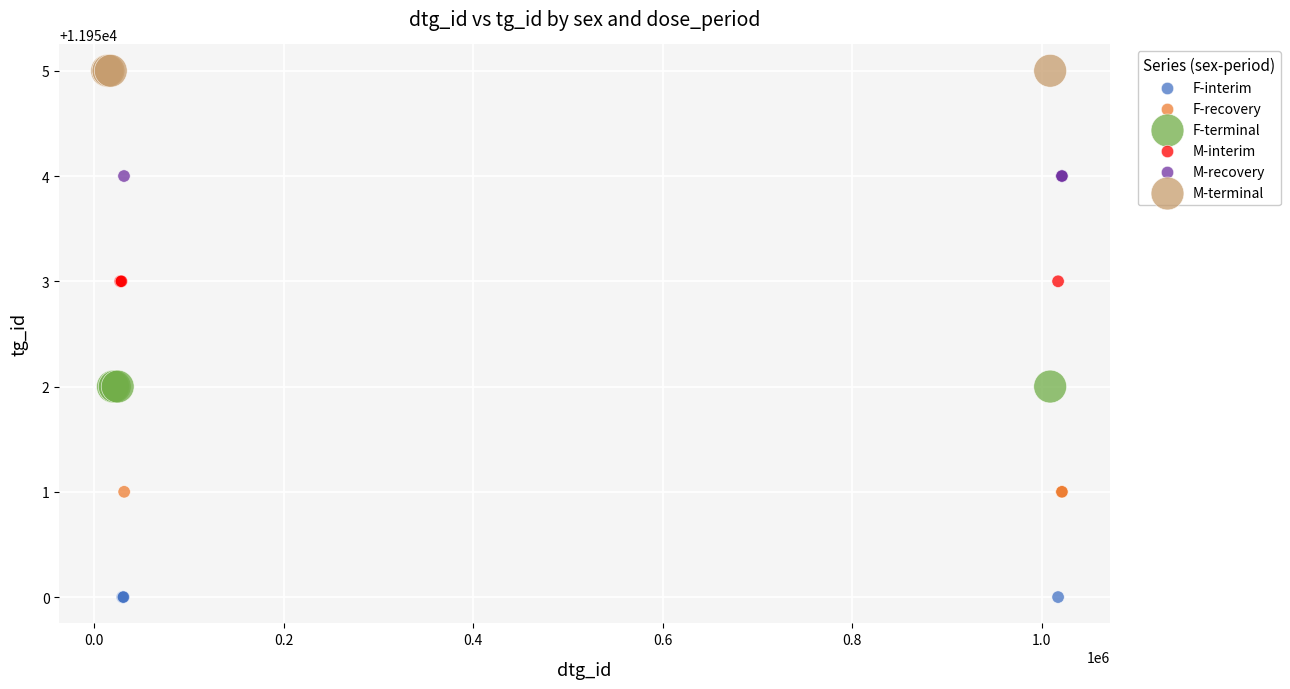

Which series contains the lowest Y value?

F-interim